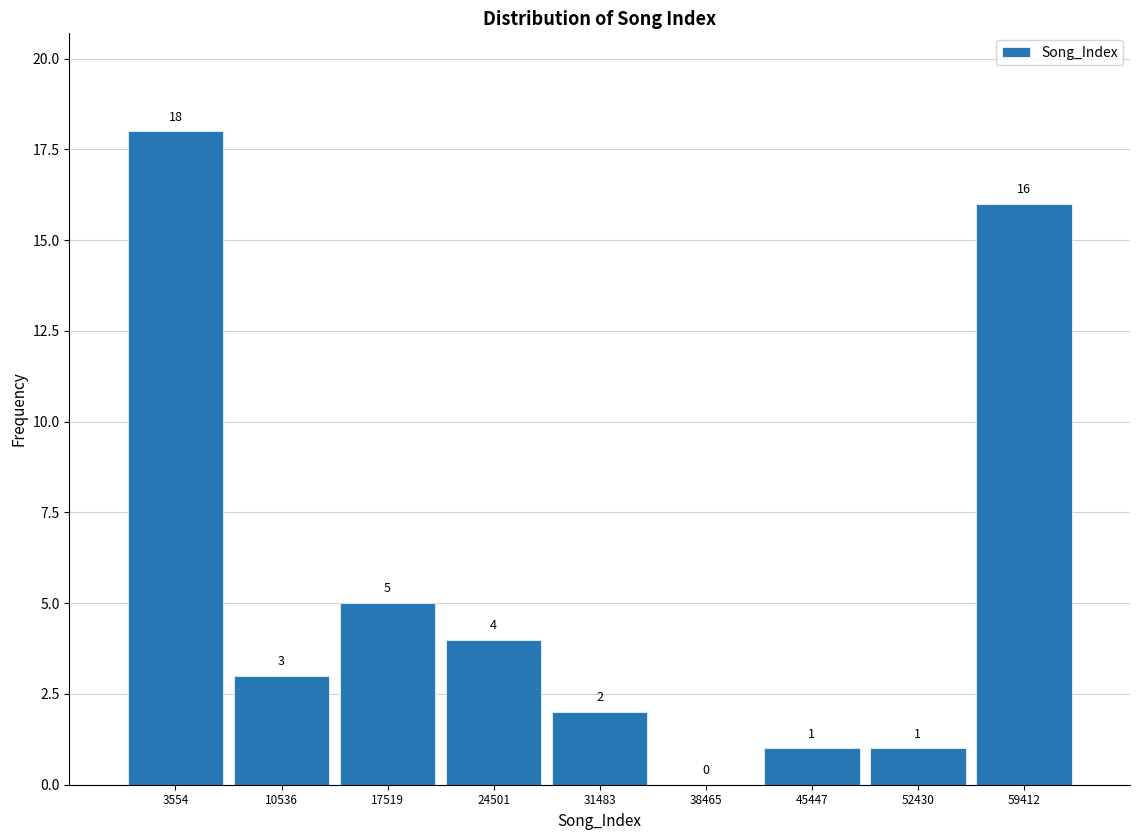

Which range on the x-axis has the tallest bar?

0 to 7000